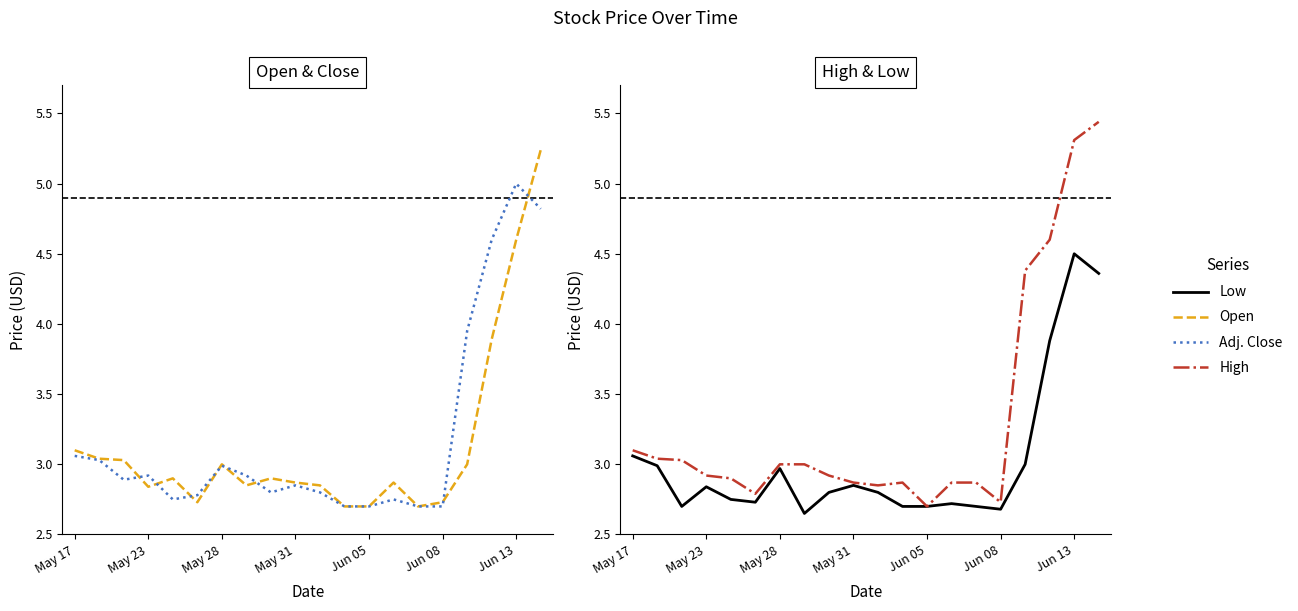

Is the value of Low at 19 greater than the value of Adj. Close at 15?

Yes